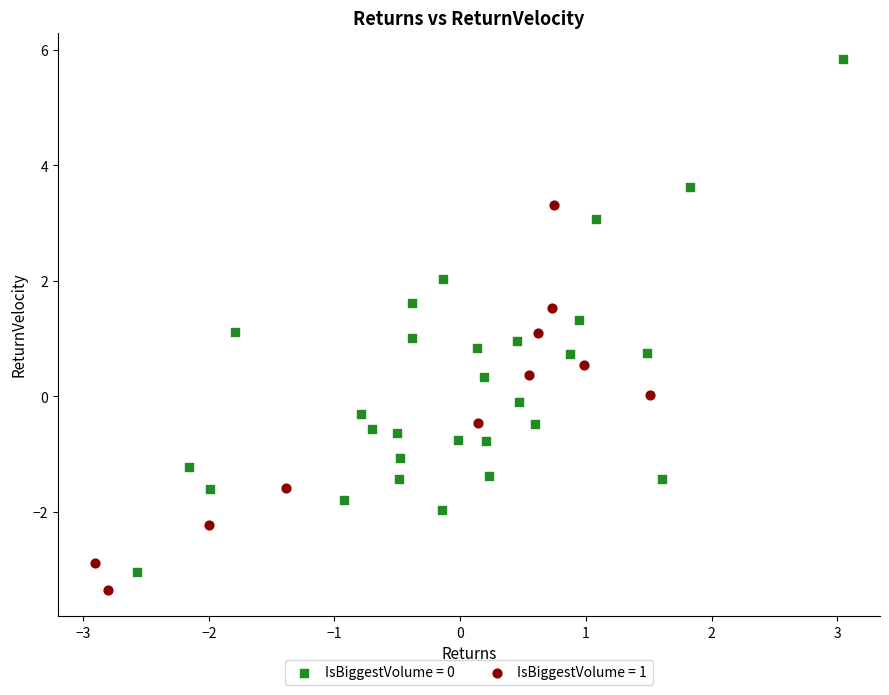

Which series reaches the minimum Y coordinate?

IsBiggestVolume = 1